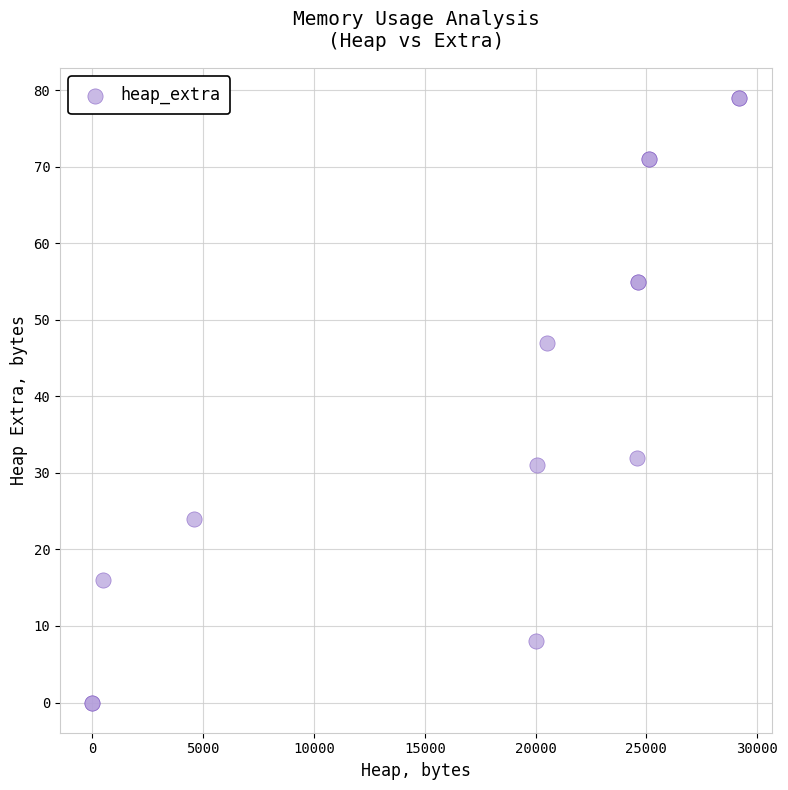

What Y value in the scatter plot is closest to 39?

32